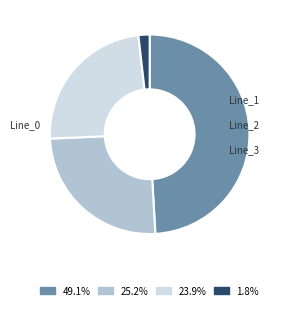

To the nearest percent, what is the difference between the Line_3 and Line_1 slice percentages?

23%